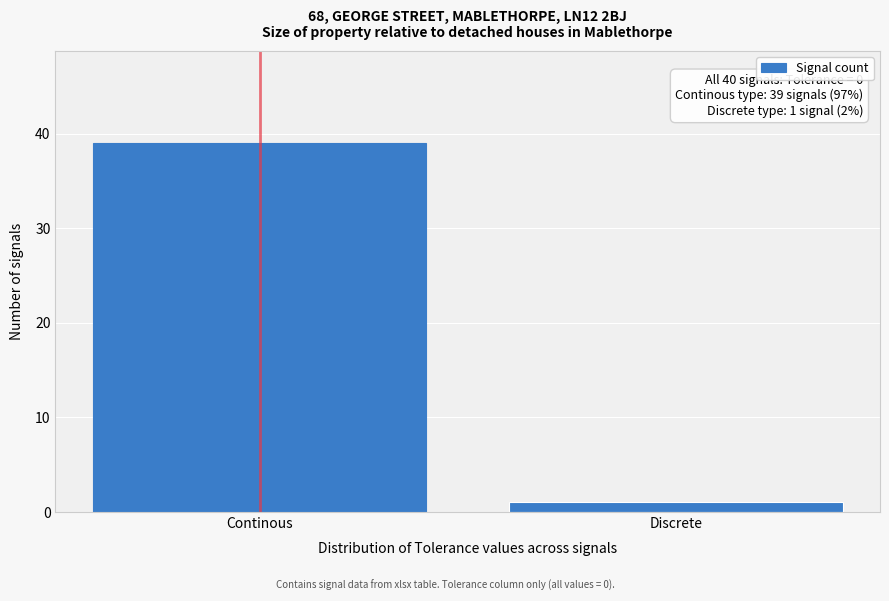

Reading left to right, what are all the values shown in this chart?

Continous=39	Discrete=1